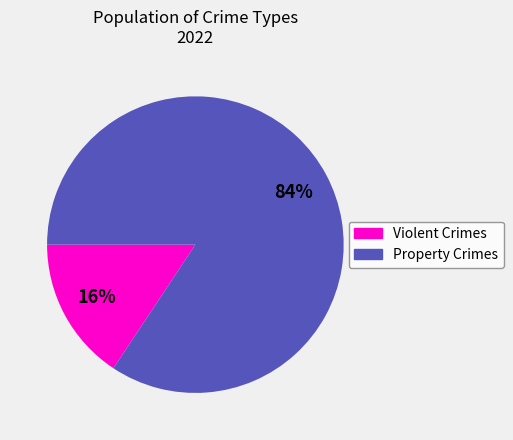

To the nearest percent, what is the average slice percentage?

50%